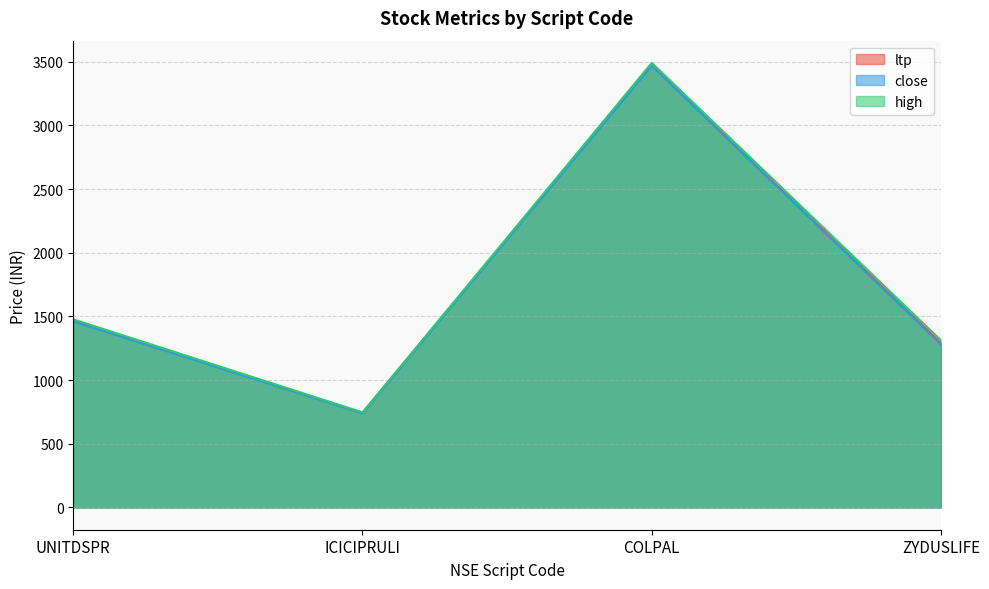

Reading right to left, extract all data points from this chart.

ltp: ZYDUSLIFE=1289.5	COLPAL=3473.3	ICICIPRULI=743.2	UNITDSPR=1470.3
close: ZYDUSLIFE=1279.4	COLPAL=3467.2	ICICIPRULI=738.6	UNITDSPR=1459.8
high: ZYDUSLIFE=1312.0	COLPAL=3490.2	ICICIPRULI=746.6	UNITDSPR=1477.0